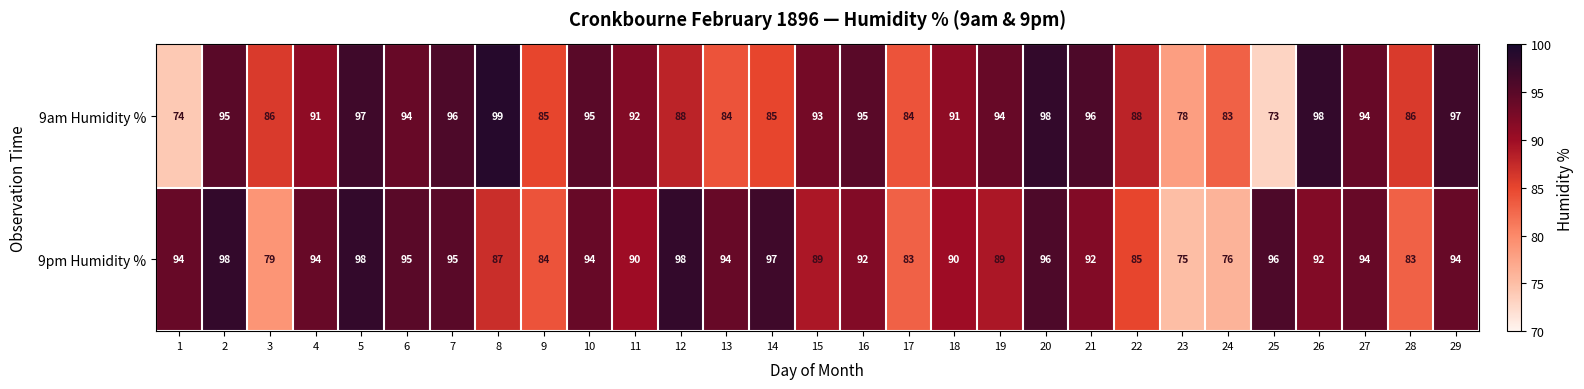

At which category does the chart reach its peak across all series?

8